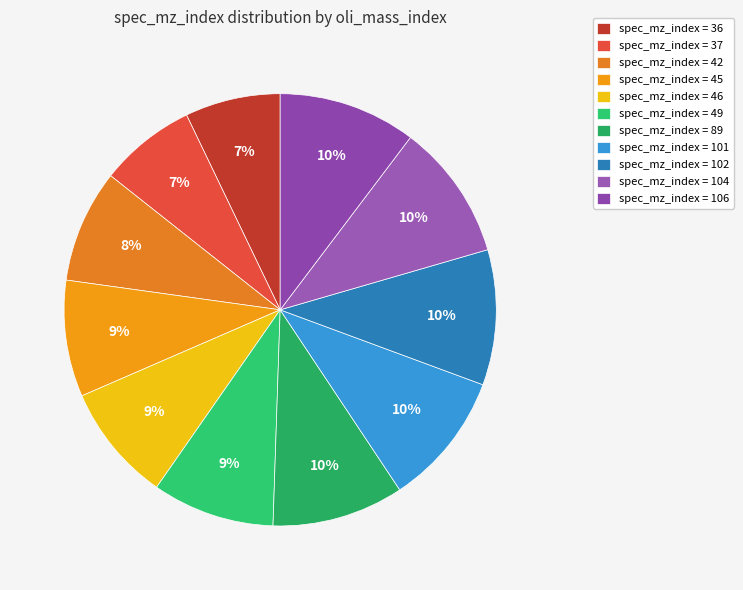

To the nearest percent, what is the average slice percentage?

9%